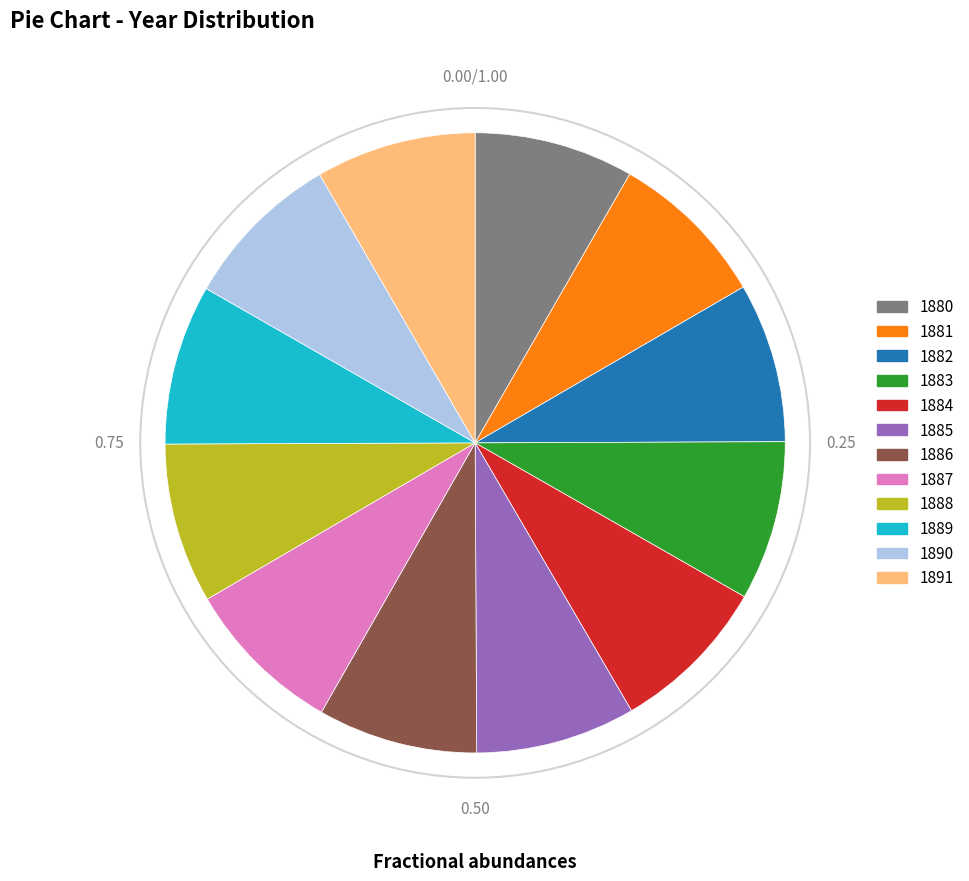

Is it true that 1881 is 15% of the pie?

False